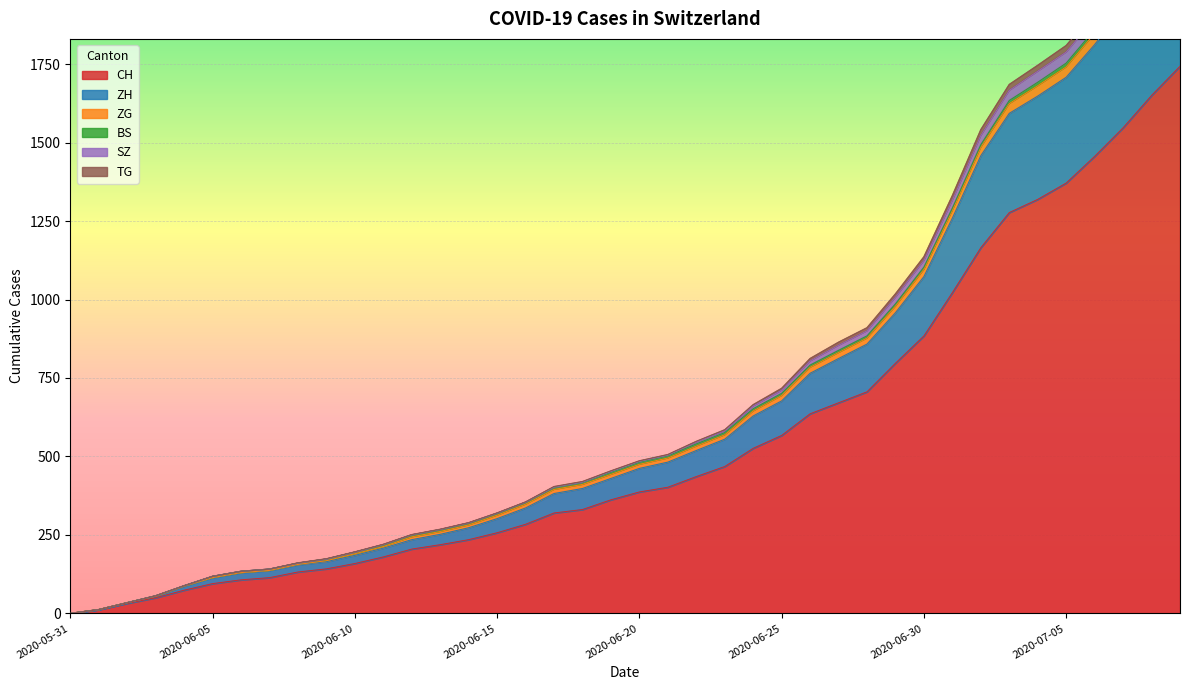

True or false: SZ and ZG intersect in this chart.

False